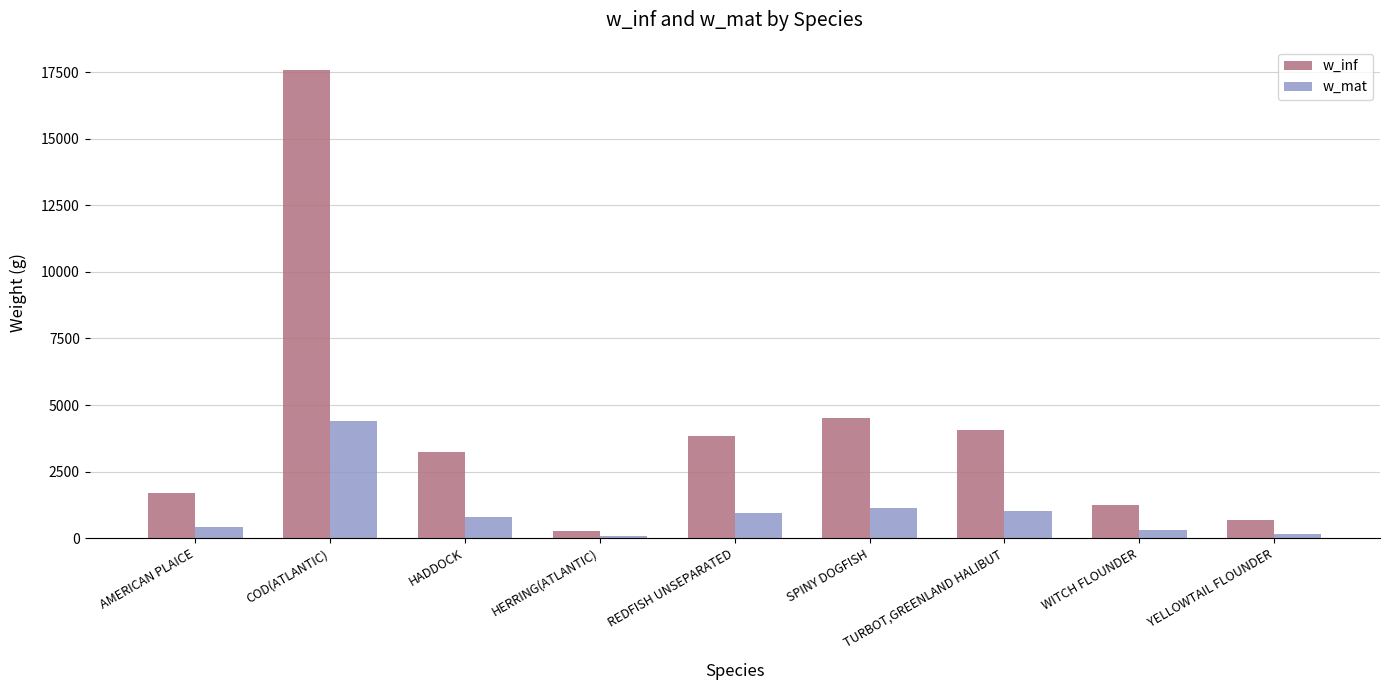

True or false: w_inf has a value of 1261.9 at WITCH FLOUNDER.

True